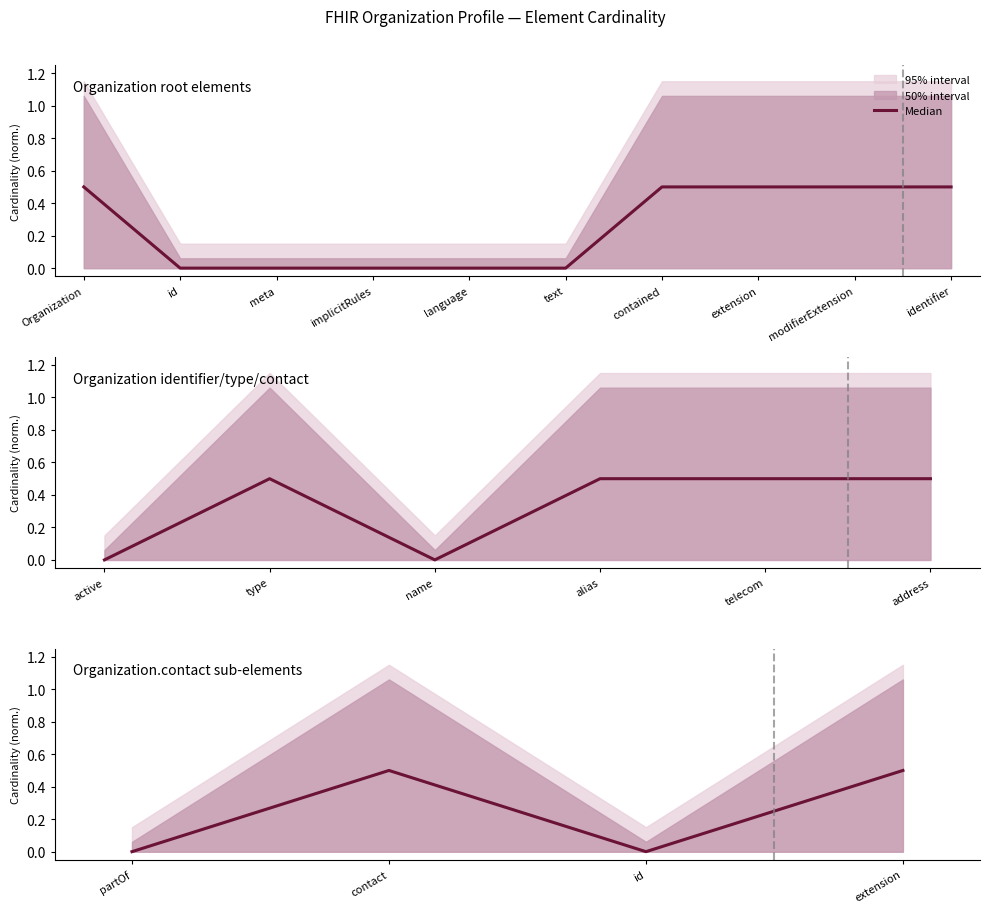

How many points are higher than both their immediate neighbors (excluding endpoints)?

1